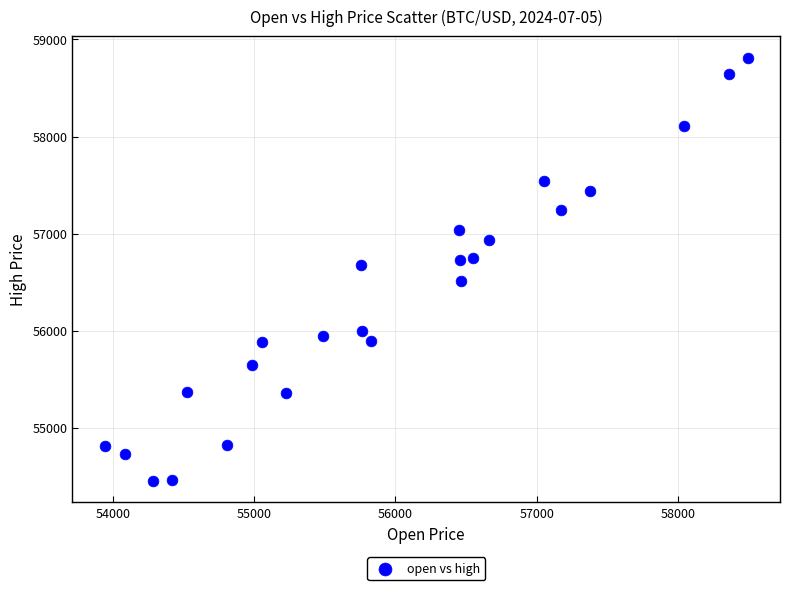

What is the range of Y values (max minus min)?

4363.8